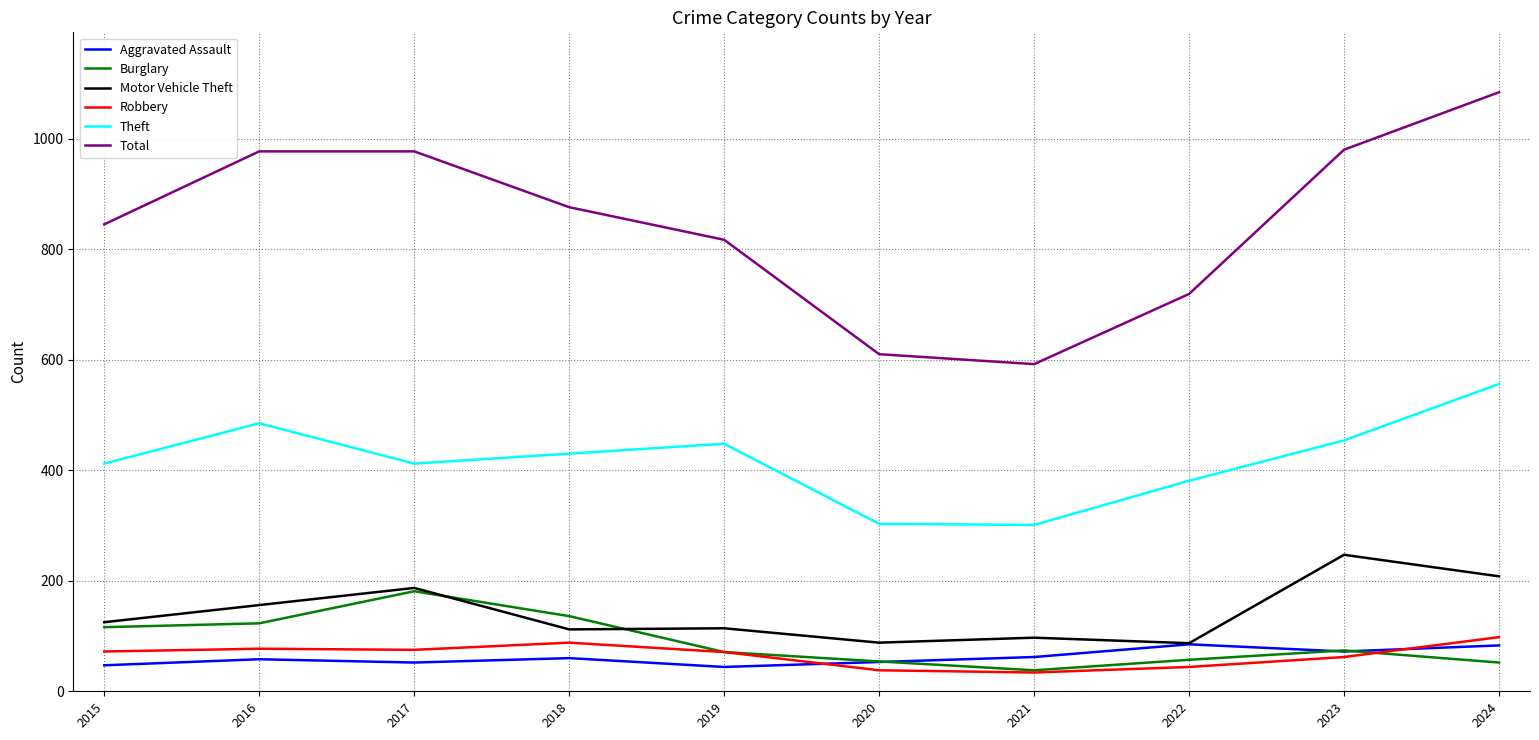

Which series changed the most between 2015 and 2017?

Total